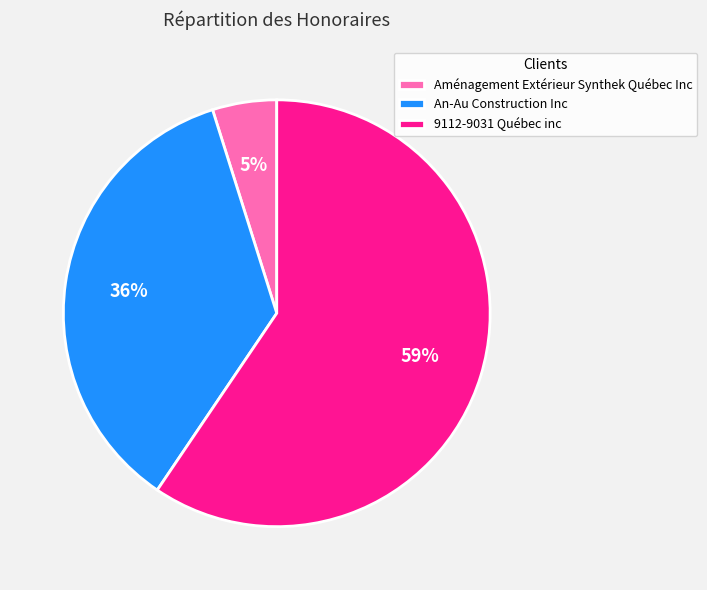

To the nearest percent, what is the combined percentage of Aménagement Extérieur Synthek Québec Inc and 9112-9031 Québec inc?

64%